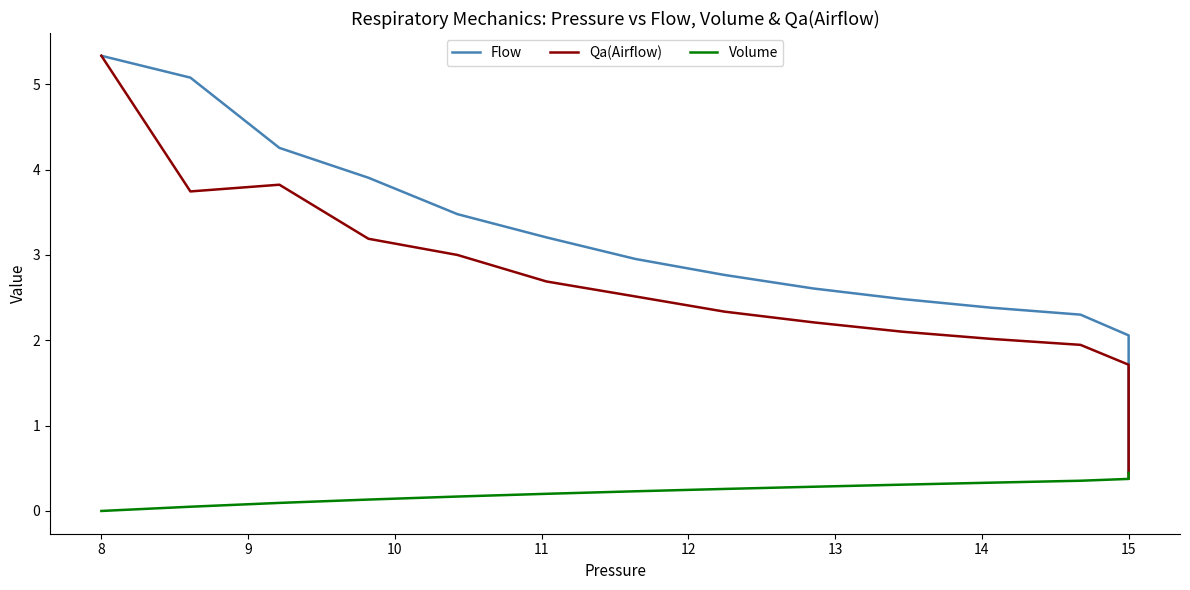

List the series in order of their overall mean, lowest first.

Volume, Qa(Airflow), Flow